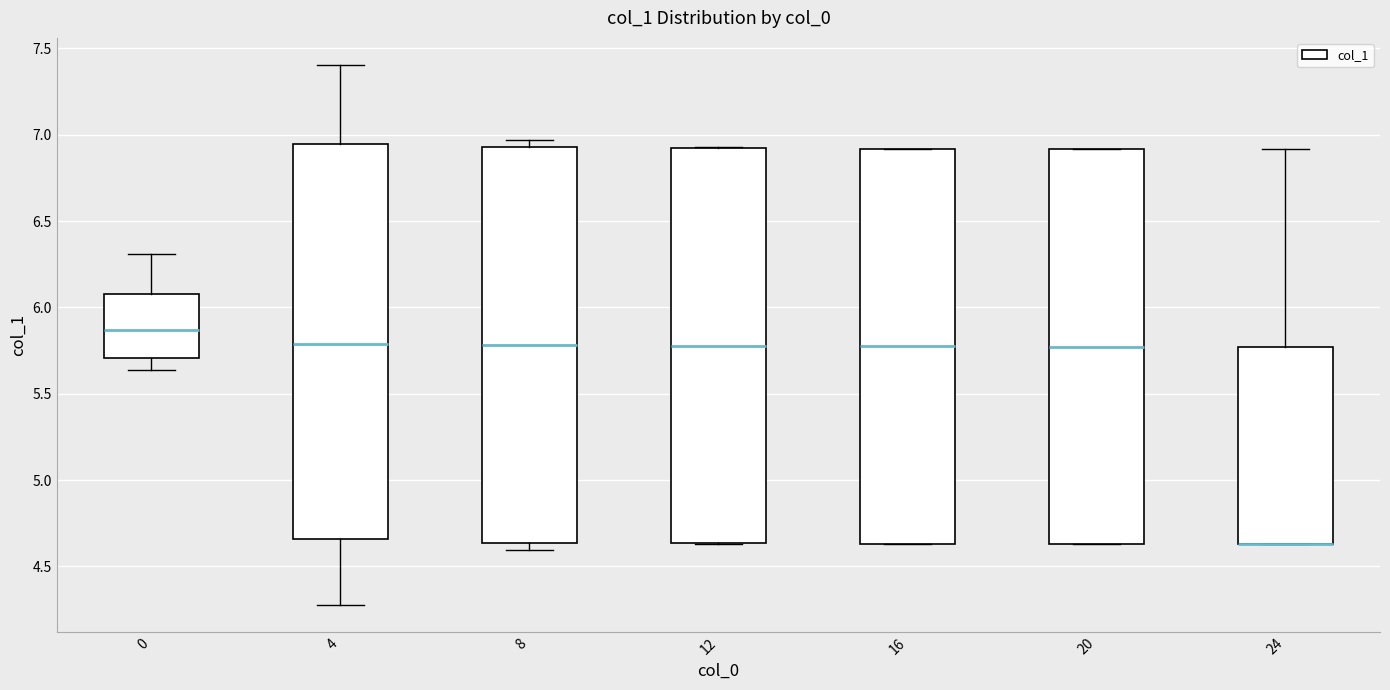

Where does the upper whisker of the box at x = 4 end on the y-axis? The values are not printed on the chart, so give them approximately, as read against the axis.

7.40